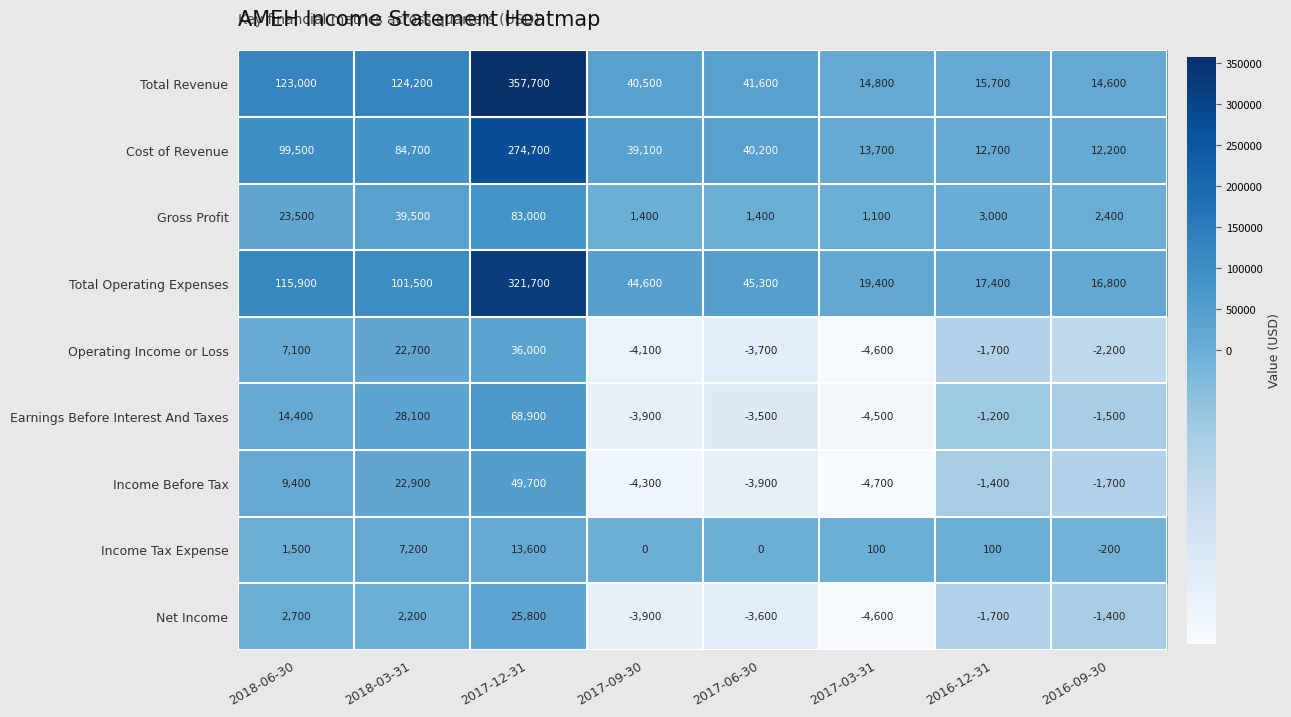

What is the total value across all series at 2018-03-31?

433000